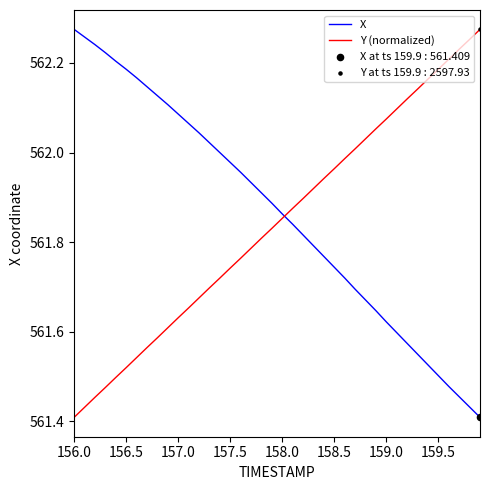

What is the difference between the maximum and minimum values in the X series?

0.9